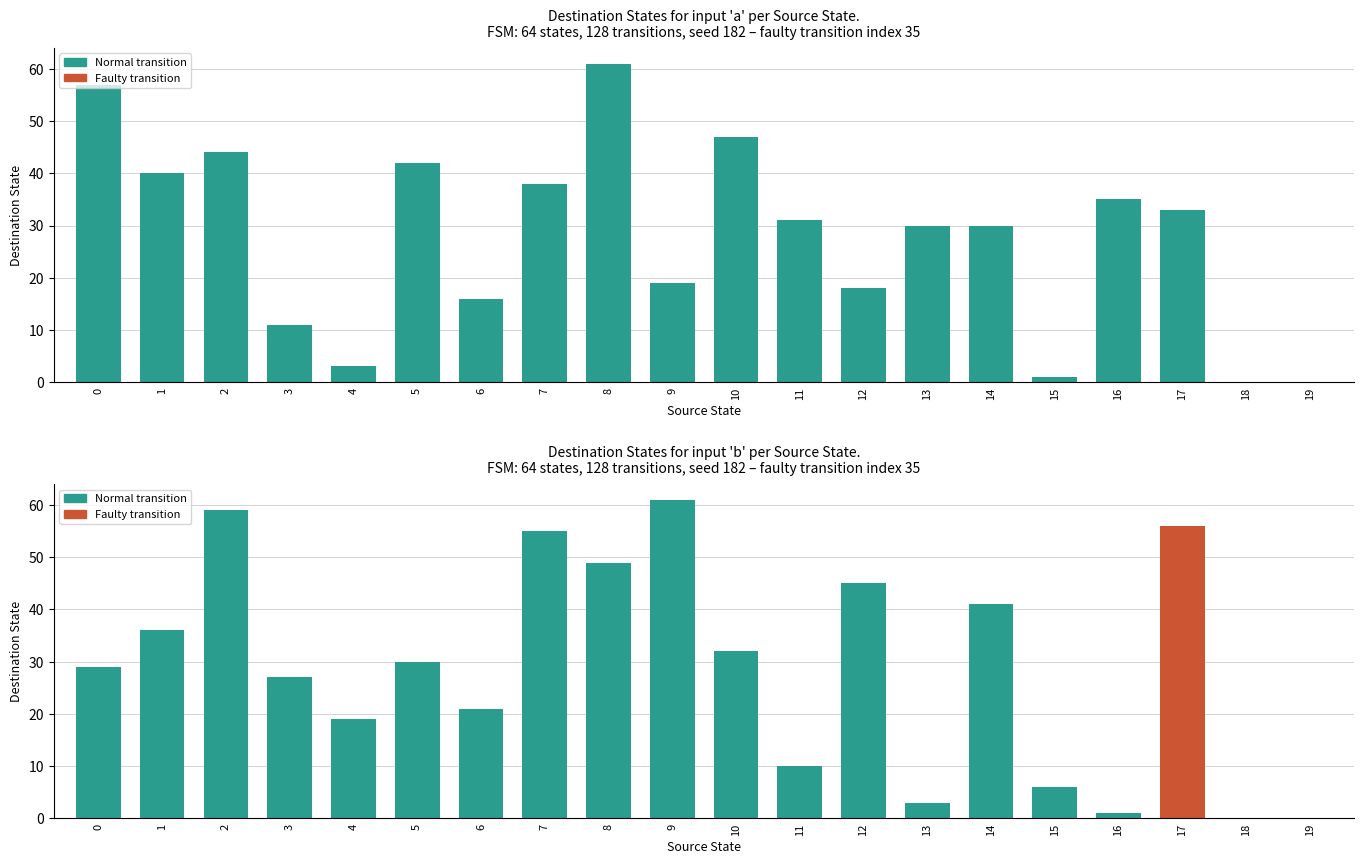

Where is input 'b' nearest to the value 30?

5